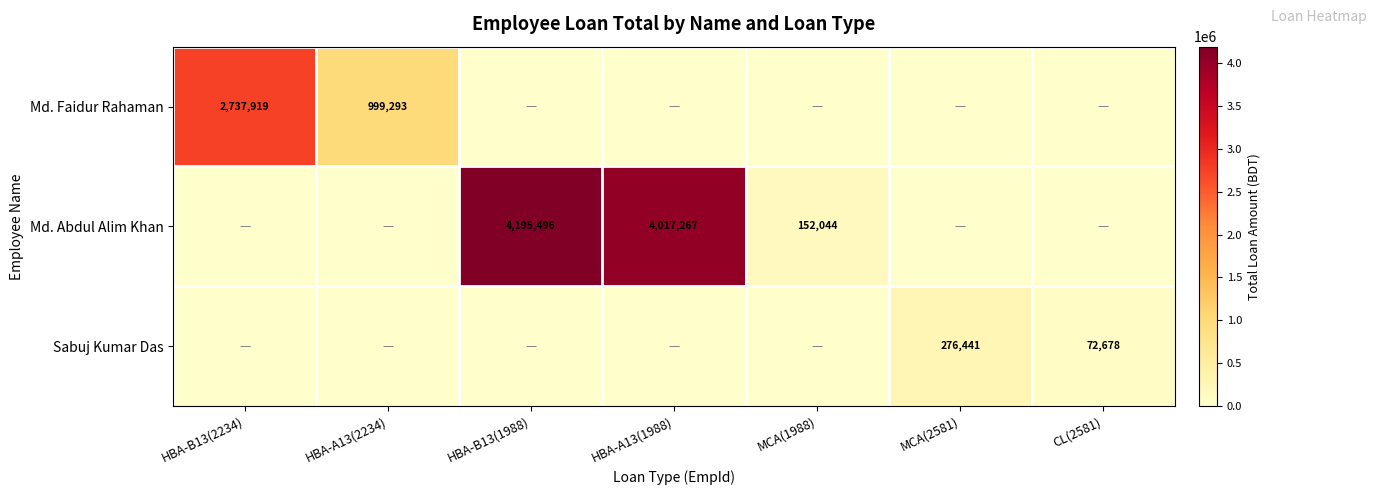

At which category is the sum across all series the highest?

HBA-B13(1988)